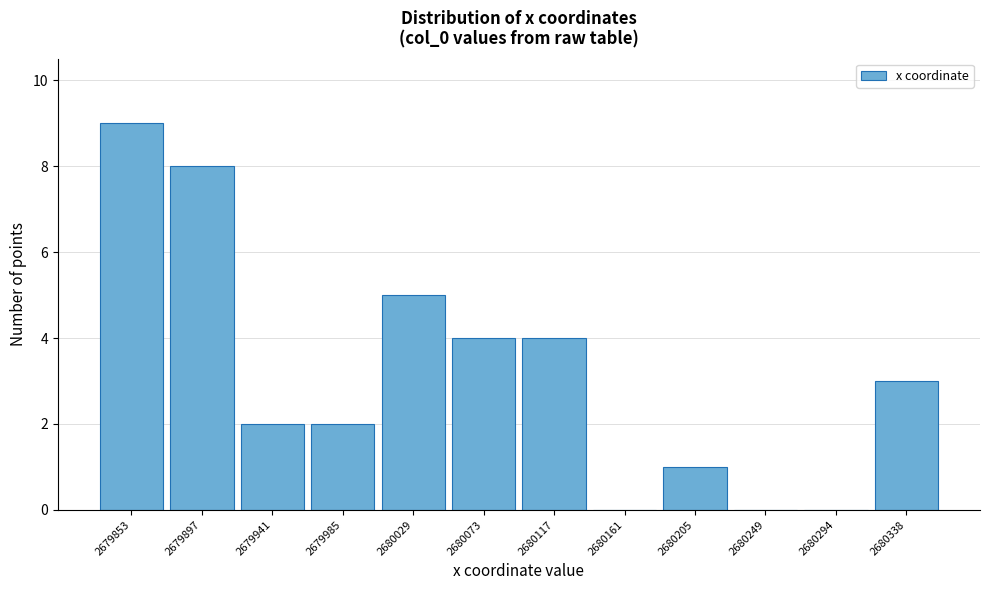

Reading left to right, transcribe all the data shown in this chart.

2679853=9	2679897=8	2679941=2	2679985=2	2680029=5	2680073=4	2680117=4	2680161=0	2680205=1	2680249=0	2680294=0	2680338=3